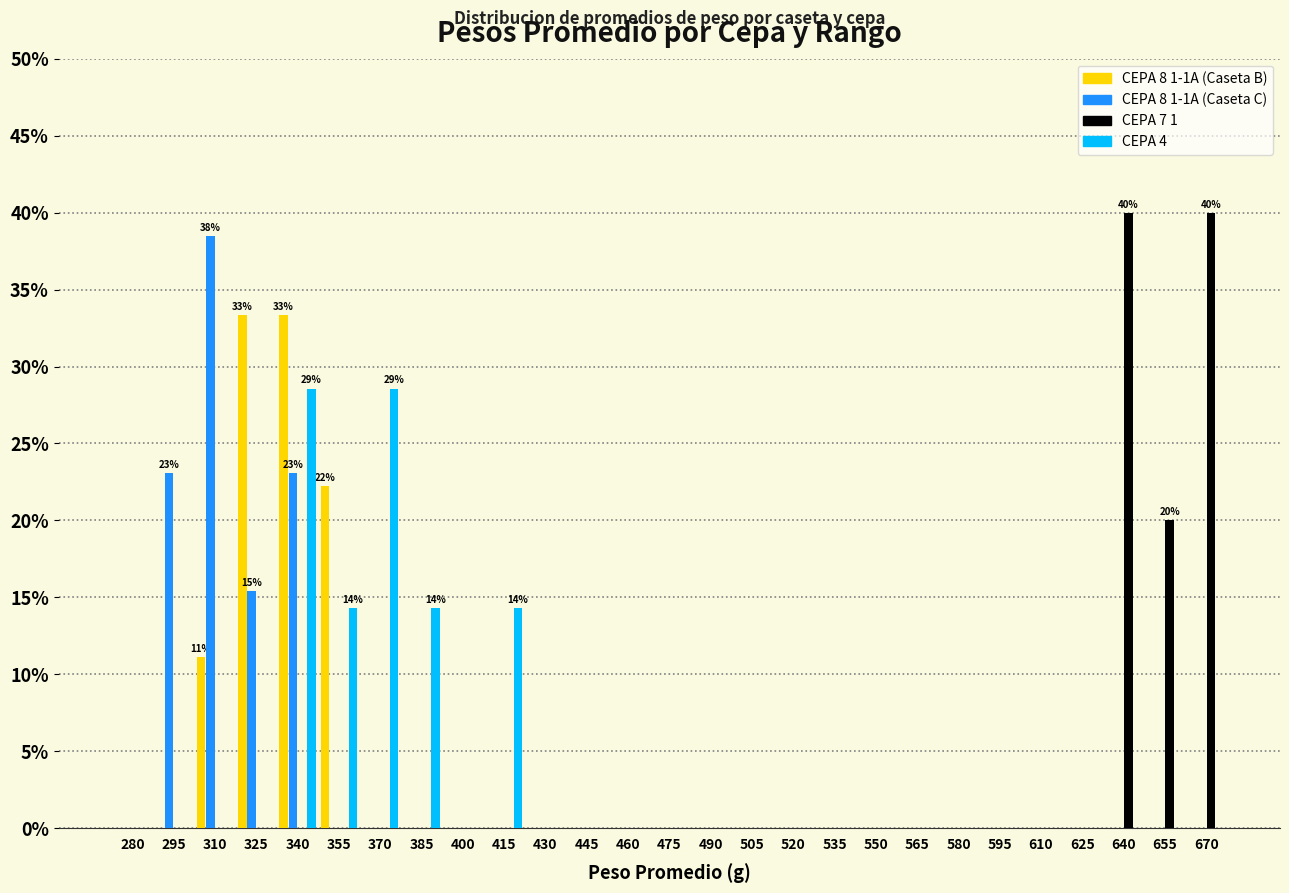

Between 415 and 475, which series saw the biggest shift?

CEPA 4